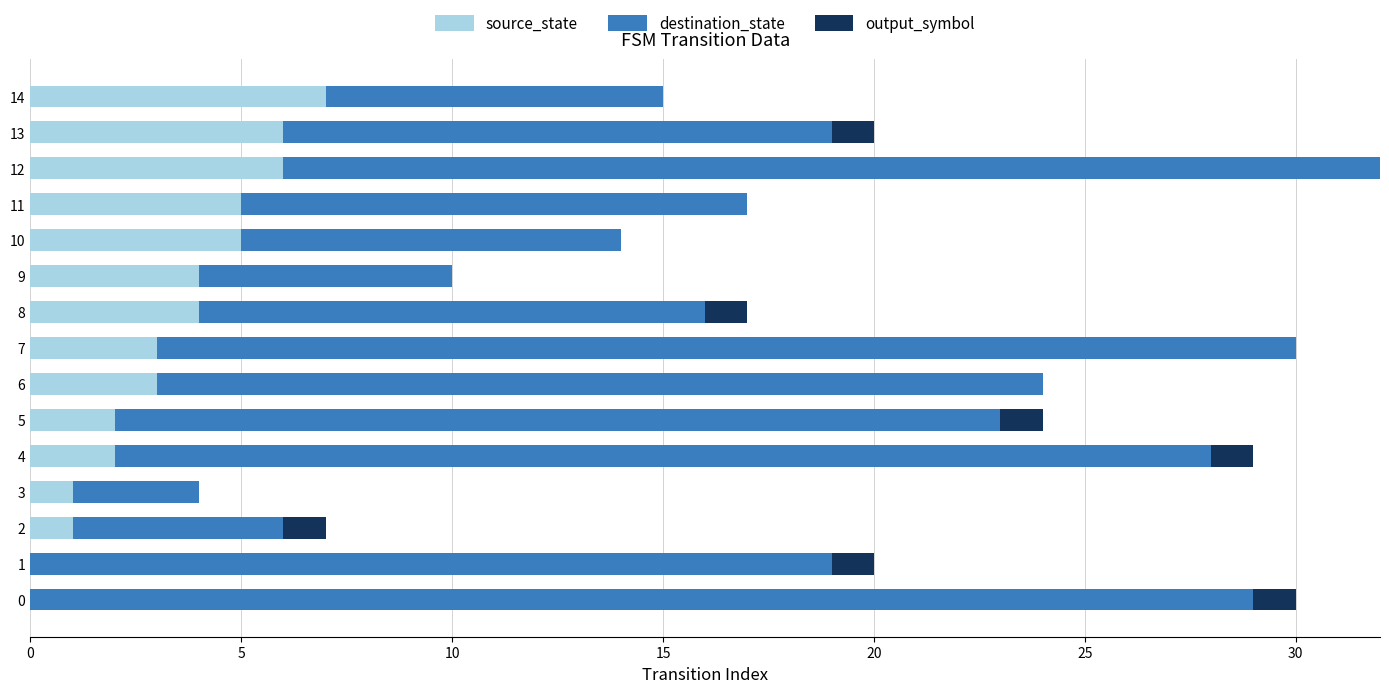

The source_state series shows 4 at 9. True or false?

True